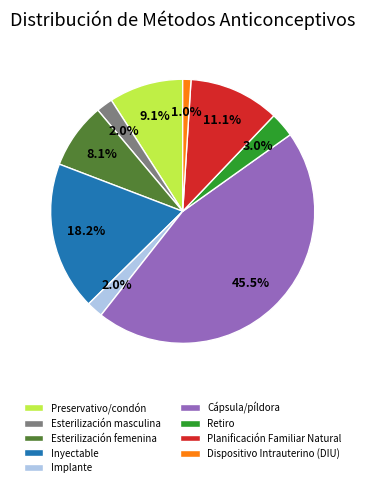

How many slices are in this pie chart?

9